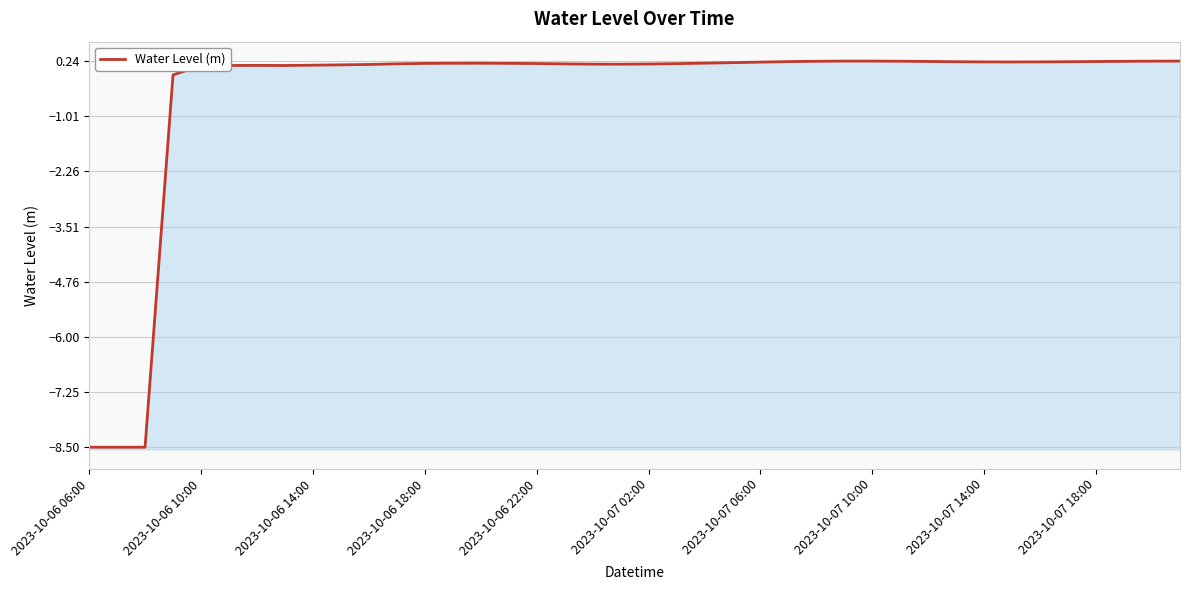

At which label is the value closest to -4?

2023-10-06 18:00